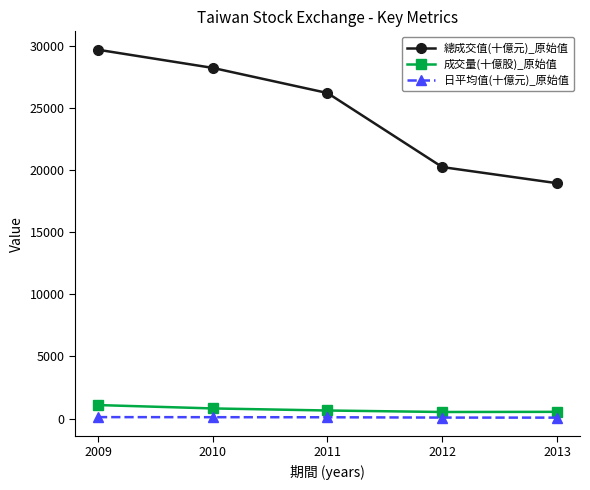

What is the sum of the 成交量(十億股)_原始值 values at 2011 and 2010?

1468.5